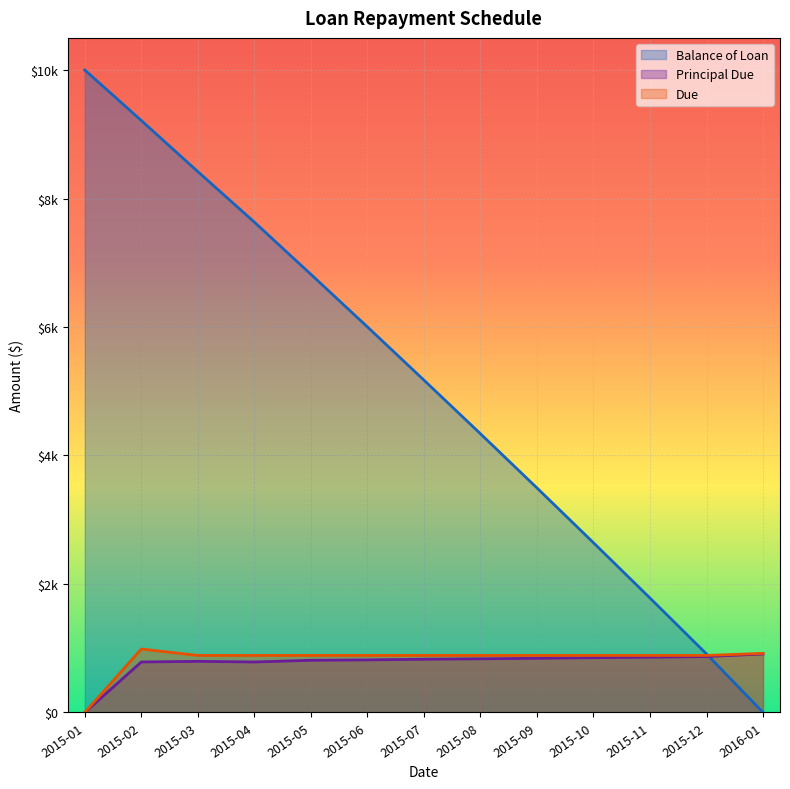

Where is Balance of Loan nearest to the value 5000?

2015-07